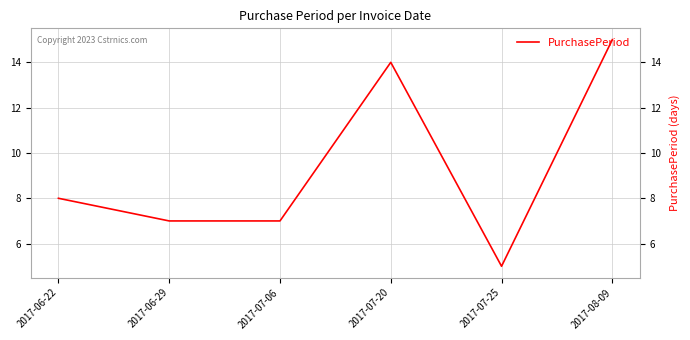

What is the sum of the values at 2017-07-25 and 2017-08-09?

20